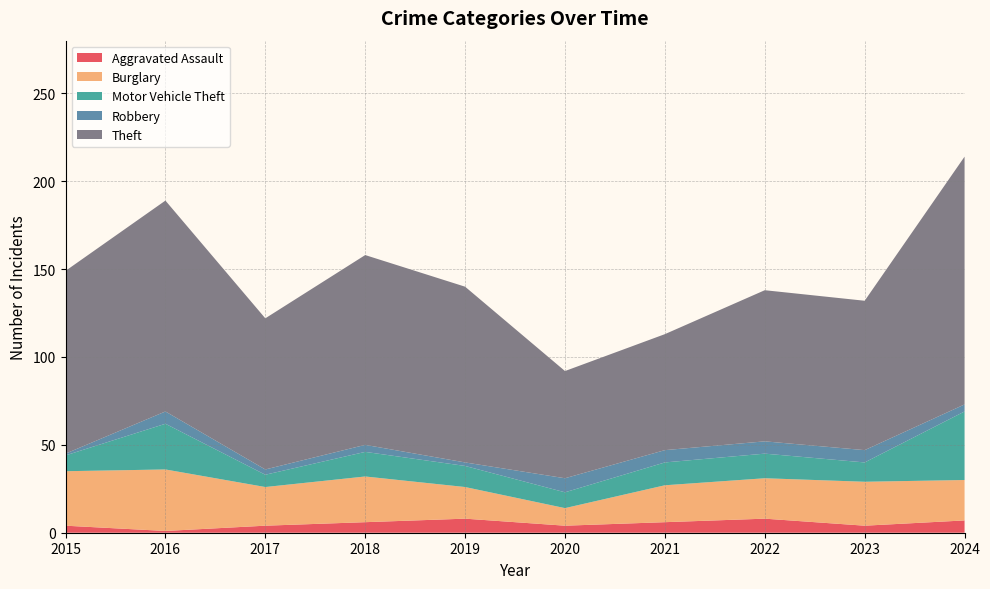

Reading right to left, list all the values displayed in this chart.

Aggravated Assault: 7	4	8	6	4	8	6	4	1	4
Burglary: 23	25	23	21	10	18	26	22	35	31
Motor Vehicle Theft: 39	11	14	13	9	12	14	7	26	9
Robbery: 4	7	7	7	8	2	4	3	7	1
Theft: 141	85	86	66	61	100	108	86	120	104